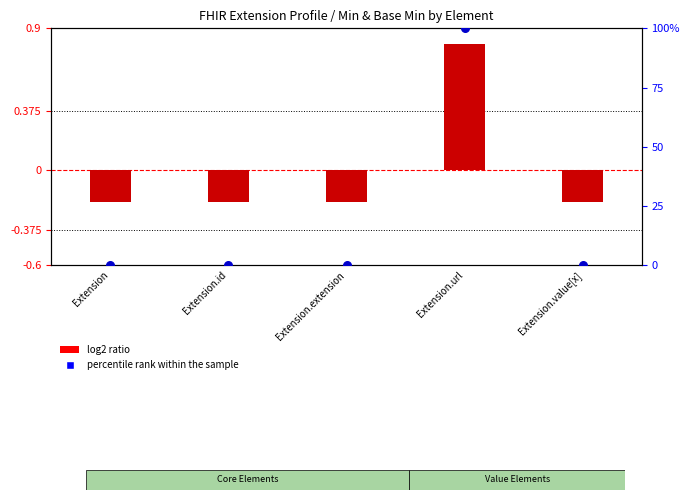

Which series reaches the maximum Y coordinate?

percentile rank within the sample